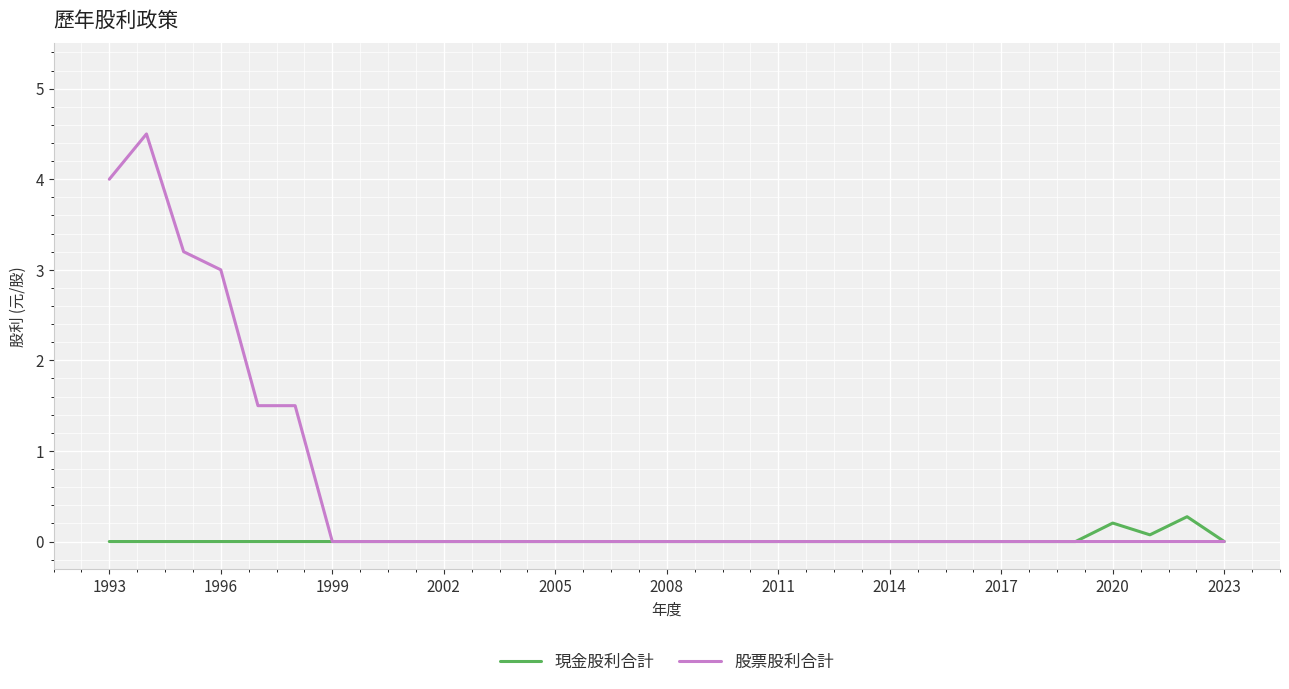

True or false: 現金股利合計 has more than 1 points higher than both neighbors.

True